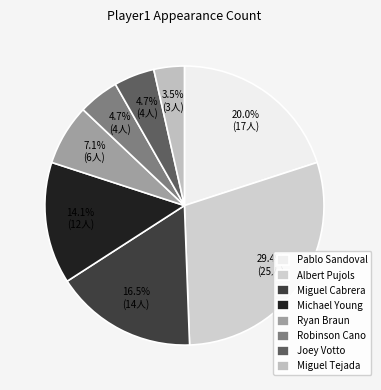

What percentage is NOT represented by Joey Votto?

95.3%